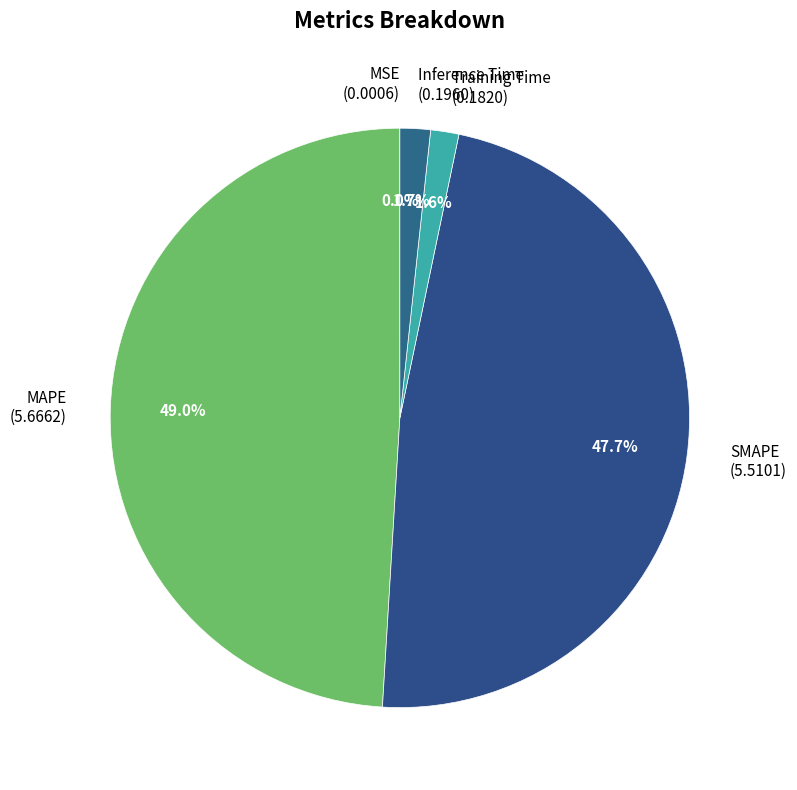

To the nearest percent, what is the difference between the Training Time and MAPE slice percentages?

47%